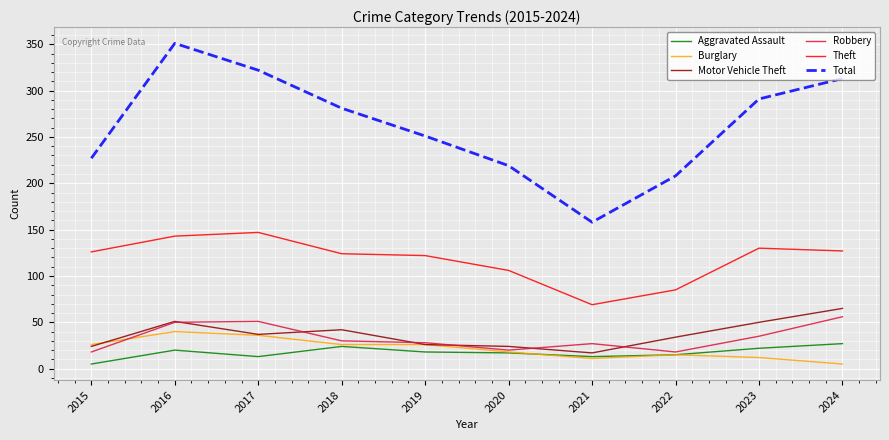

List the labels in order of Total value, largest first.

2016, 2017, 2024, 2023, 2018, 2019, 2015, 2020, 2022, 2021